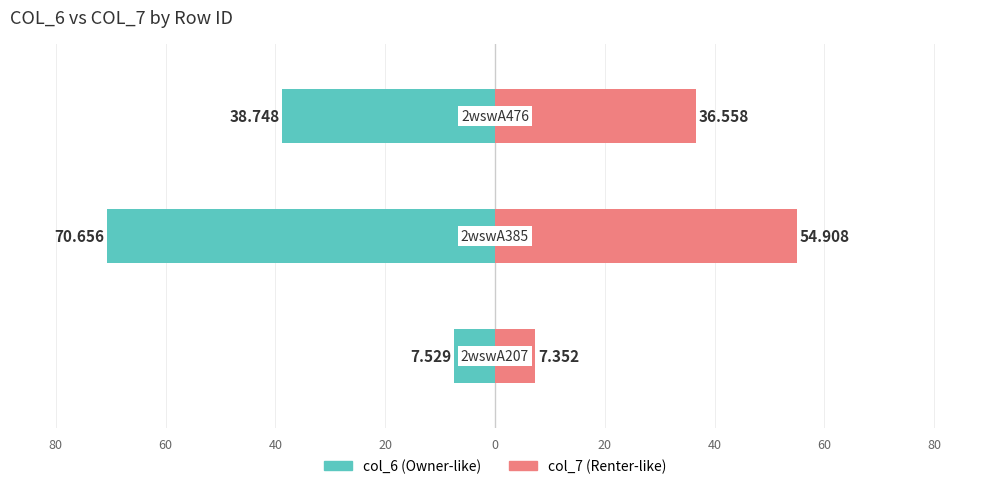

Reading right to left, list all the values displayed in this chart.

col_6: 60=-38.7	80=-70.7	100=-7.5
col_7: 60=36.6	80=54.9	100=7.4